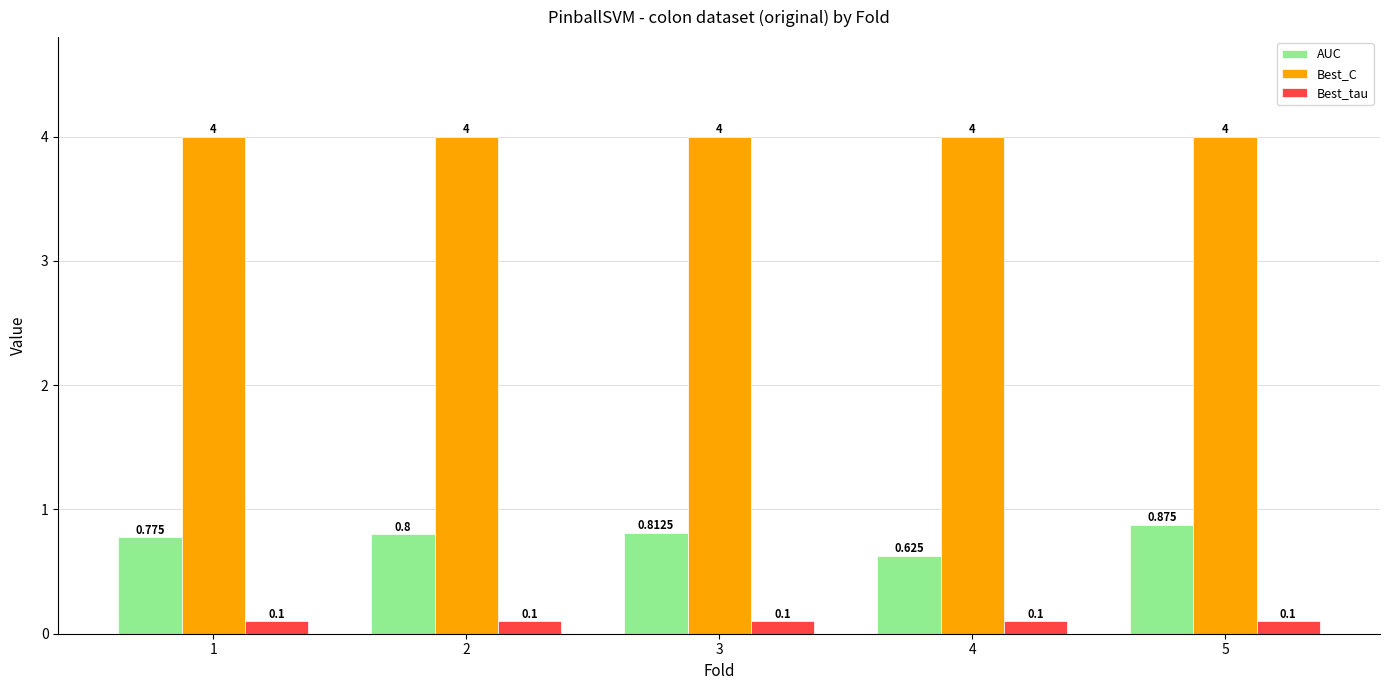

What is the spread (max minus min) of values at 2?

3.9